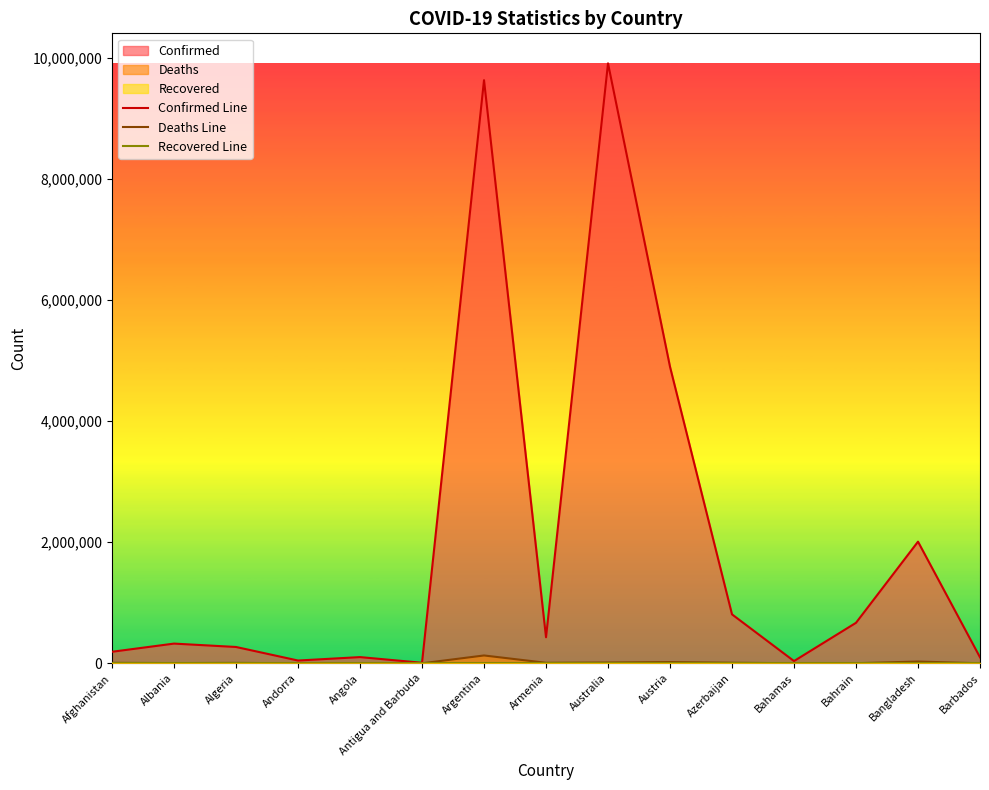

What is the approximate value of Confirmed Line at Afghanistan, to the nearest 50?

190650